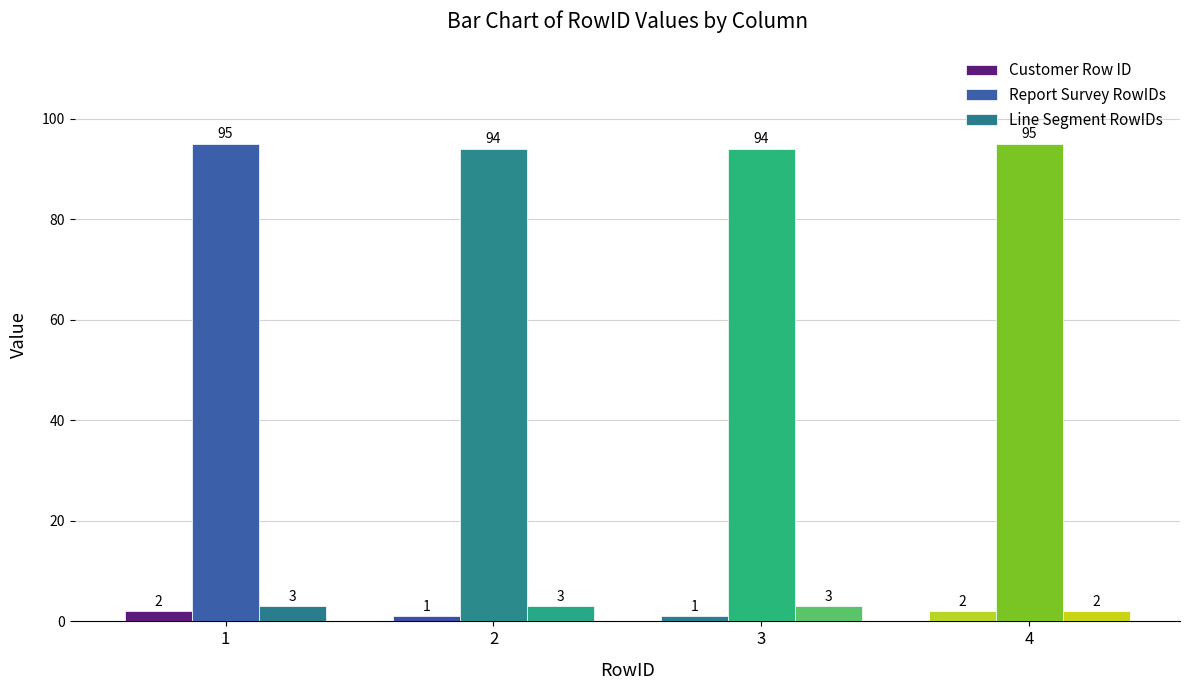

Is it true that Report Survey RowIDs equals 152 at 4?

False